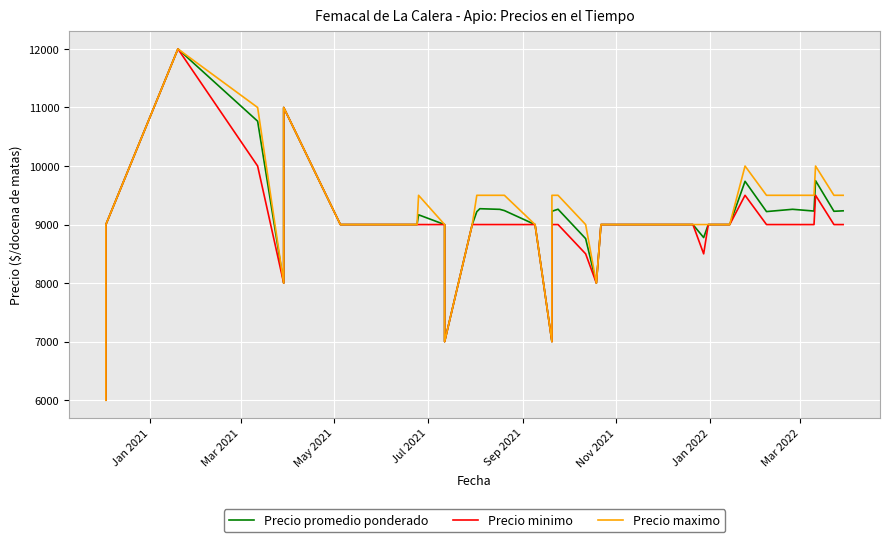

List the series in order of their overall mean, lowest first.

Precio minimo, Precio promedio ponderado, Precio maximo